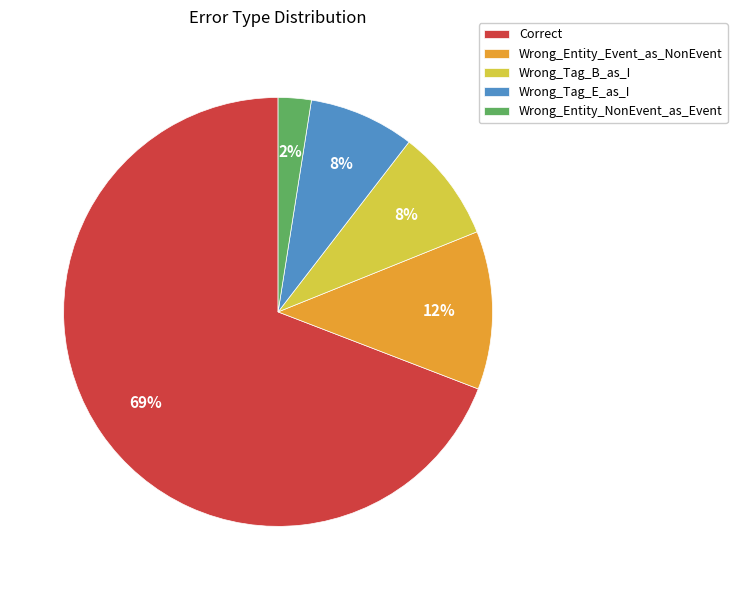

How many slices are in this pie chart?

5